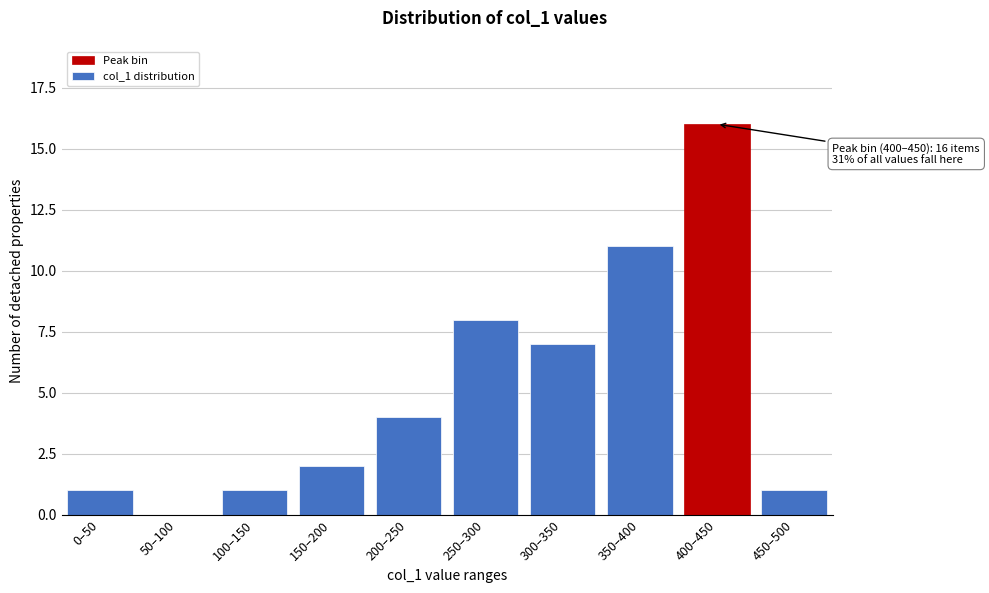

Reading right to left, what are all the values shown in this chart?

450–500=1	400–450=16	350–400=11	300–350=7	250–300=8	200–250=4	150–200=2	100–150=1	50–100=0	0–50=1